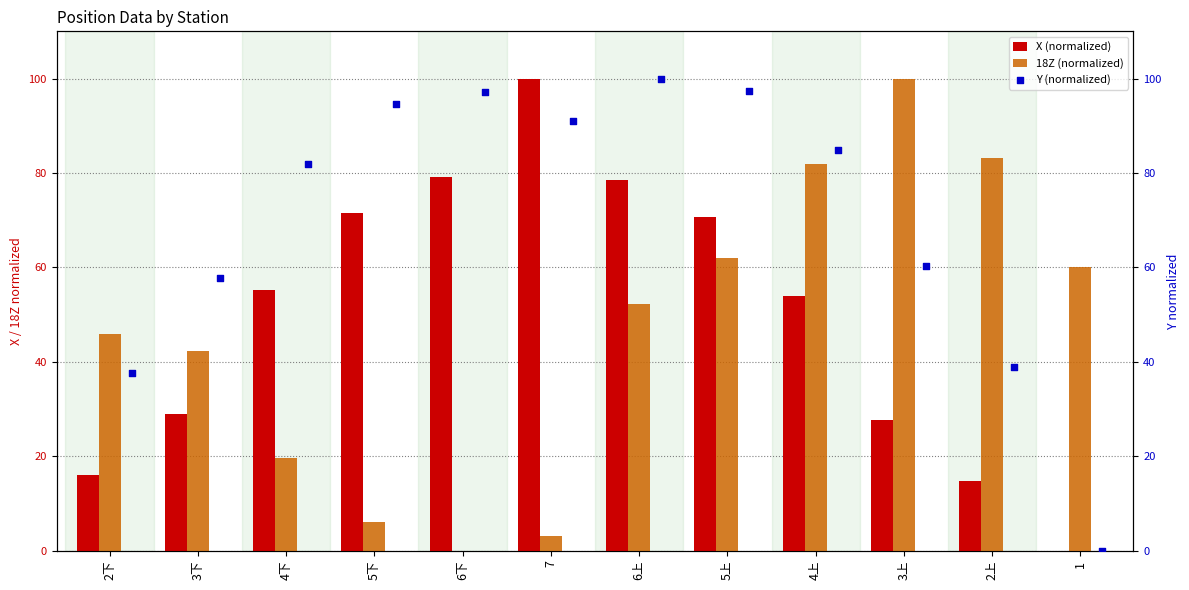

Which series contains the highest Y value?

X (normalized)